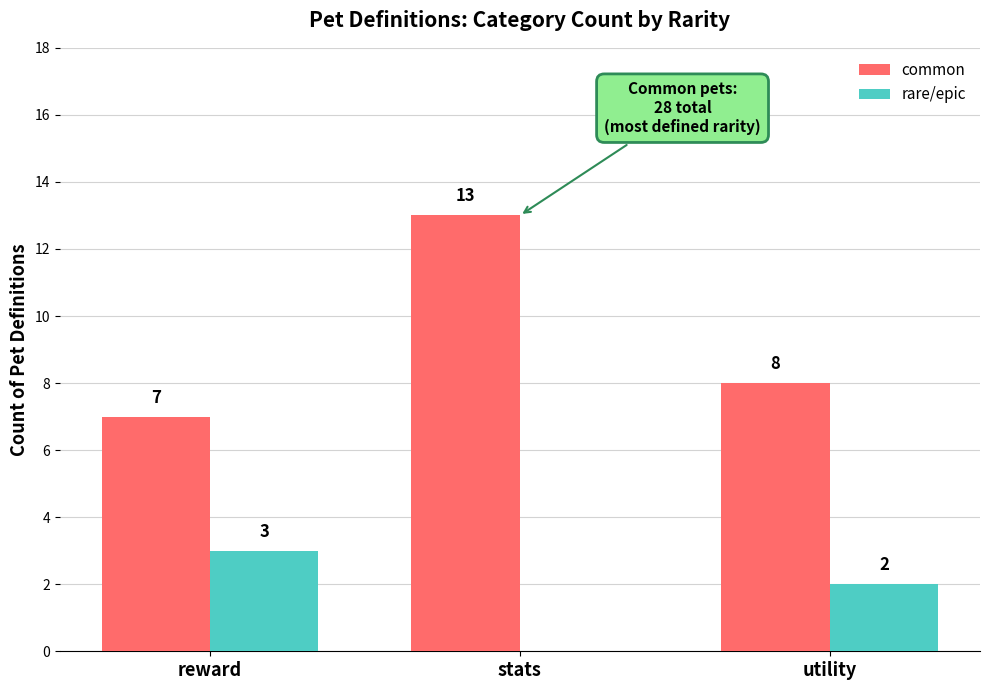

Between reward and stats, which series saw the biggest shift?

common